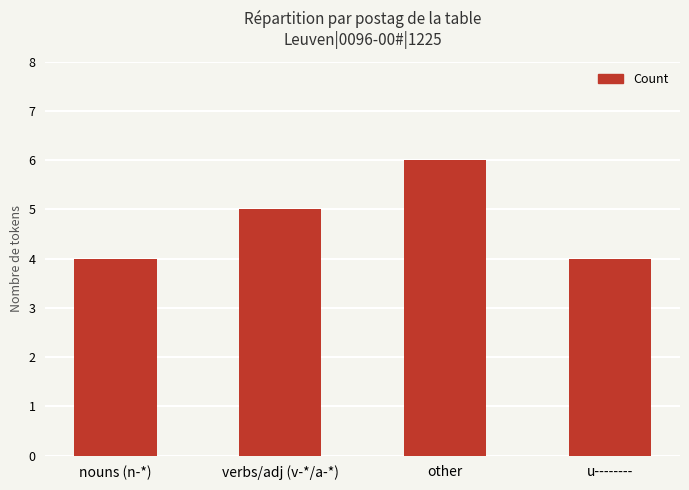

What is the minimum value shown in the chart?

4